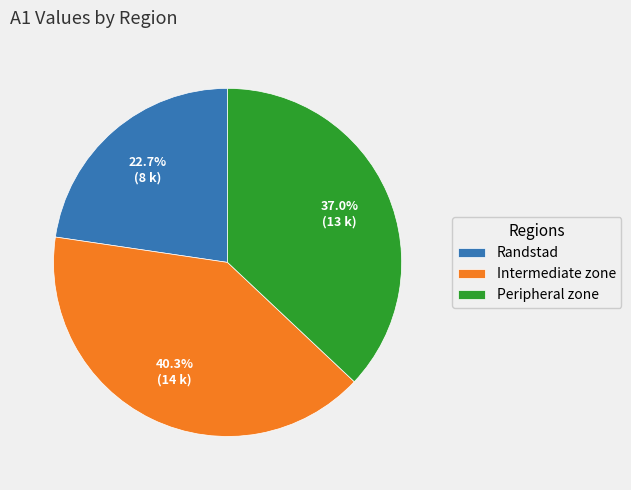

Rank the categories by value from highest to lowest.

Intermediate zone, Peripheral zone, Randstad